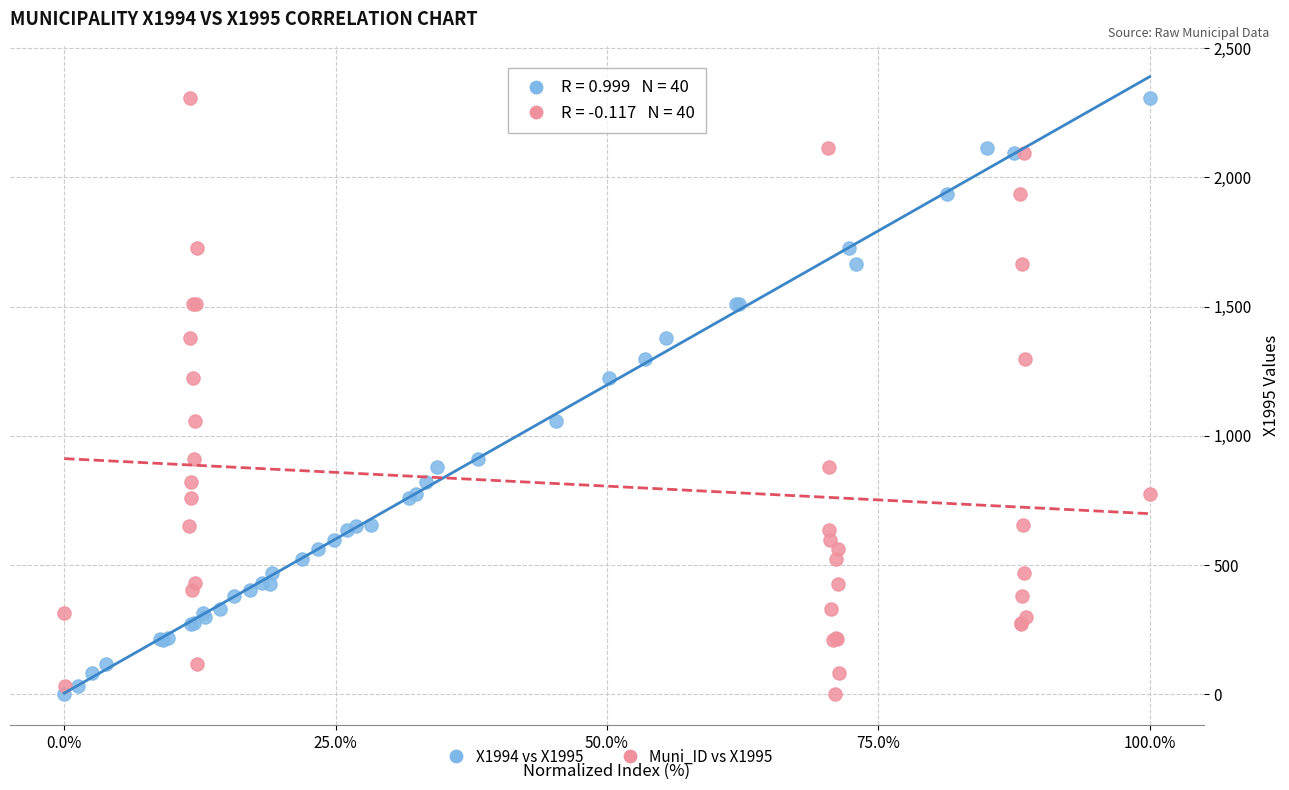

What are all the series names shown in the legend?

X1994 vs X1995, Muni_ID vs X1995